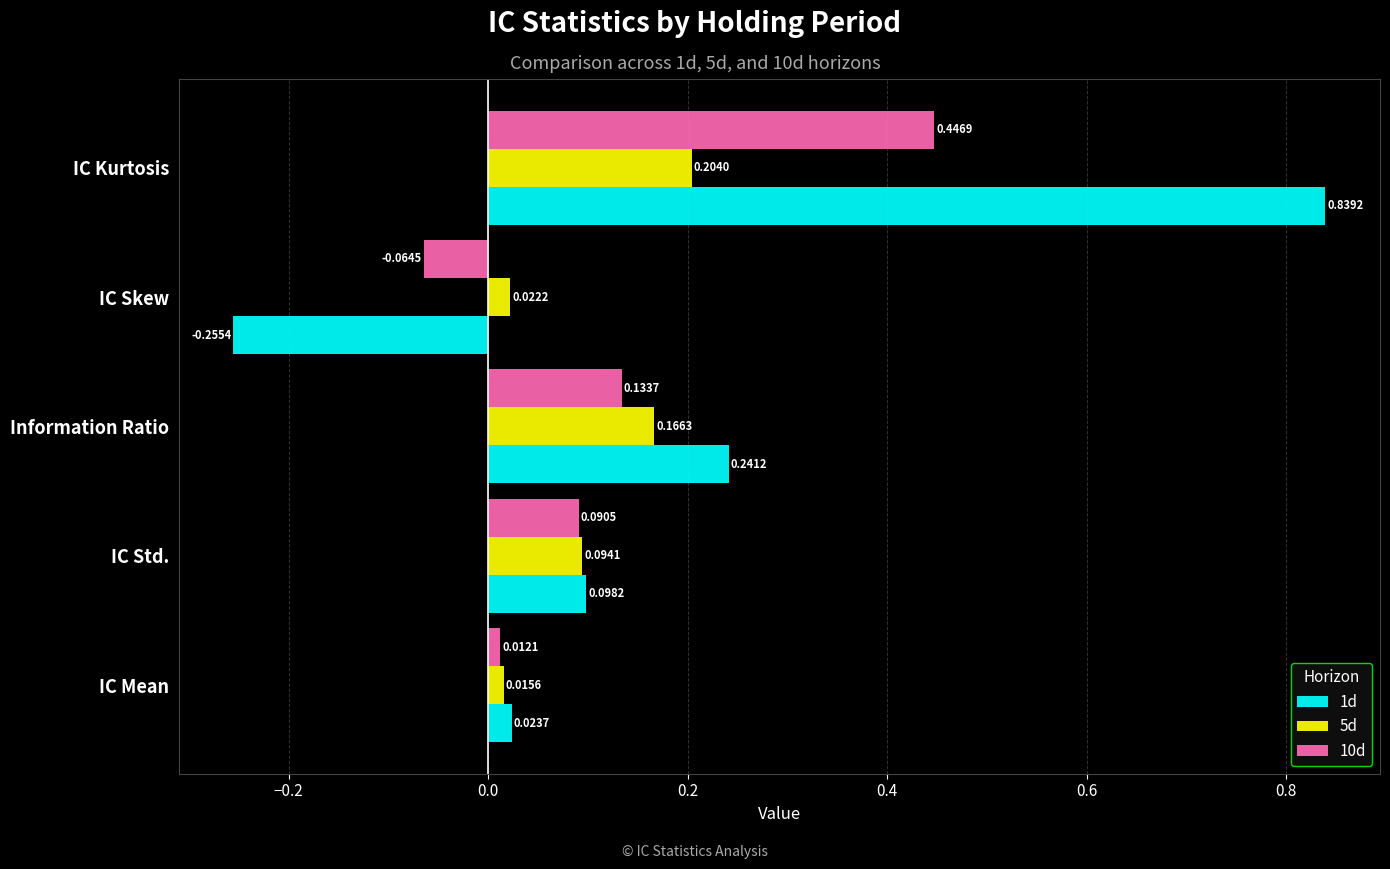

Which series changed the most between IC Std. and Information Ratio?

1d